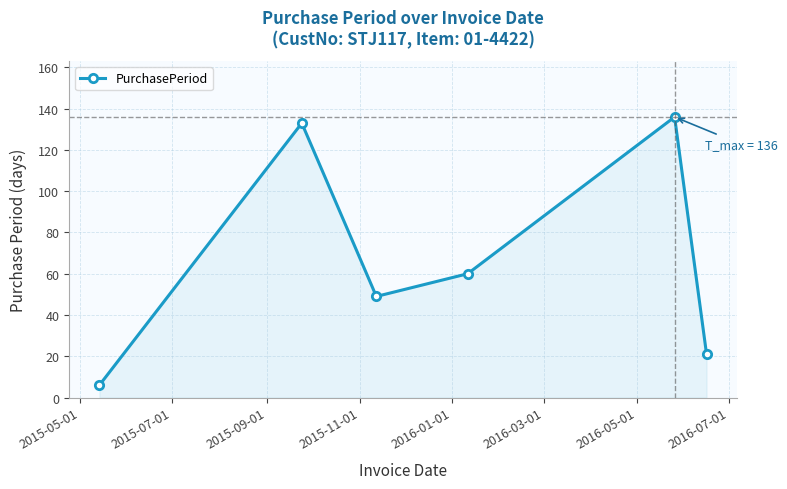

What is the value of the 1st point from the left?

6